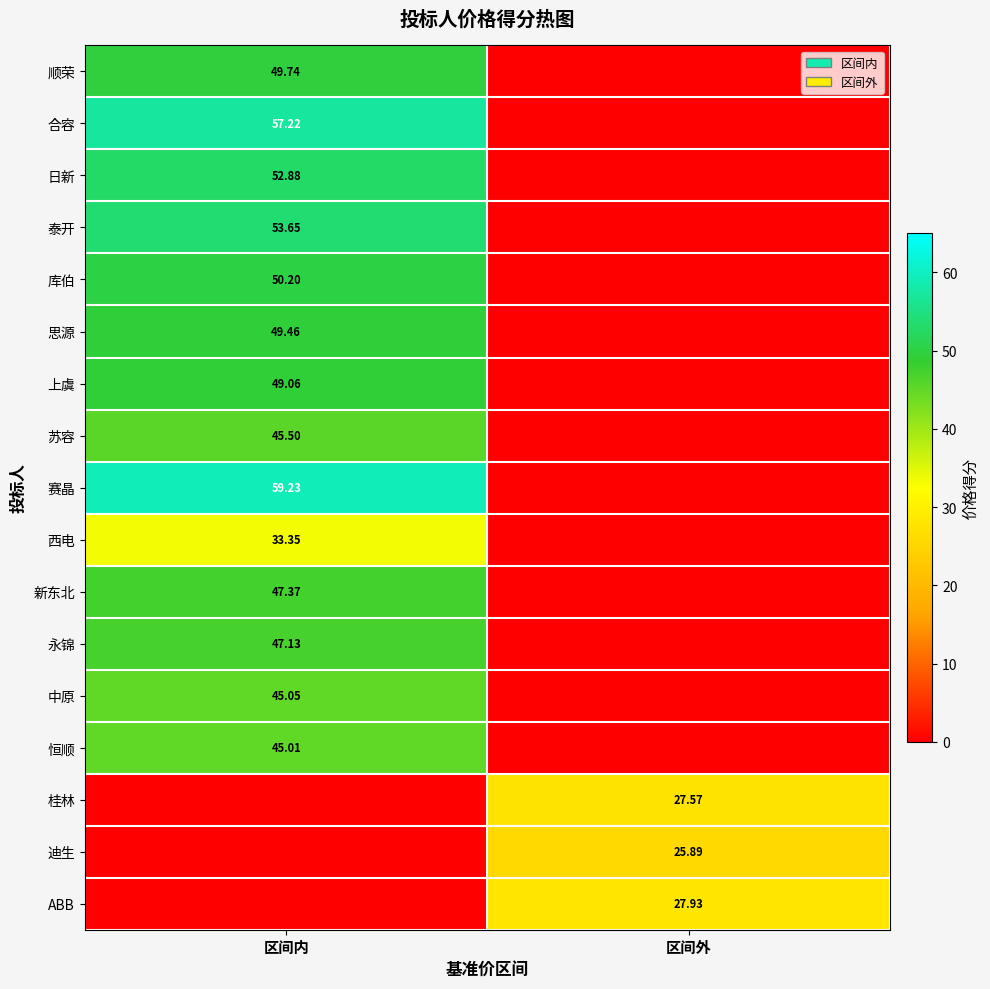

Is the value of 日新 at 区间内 greater than the value of 西电 at 区间内?

Yes